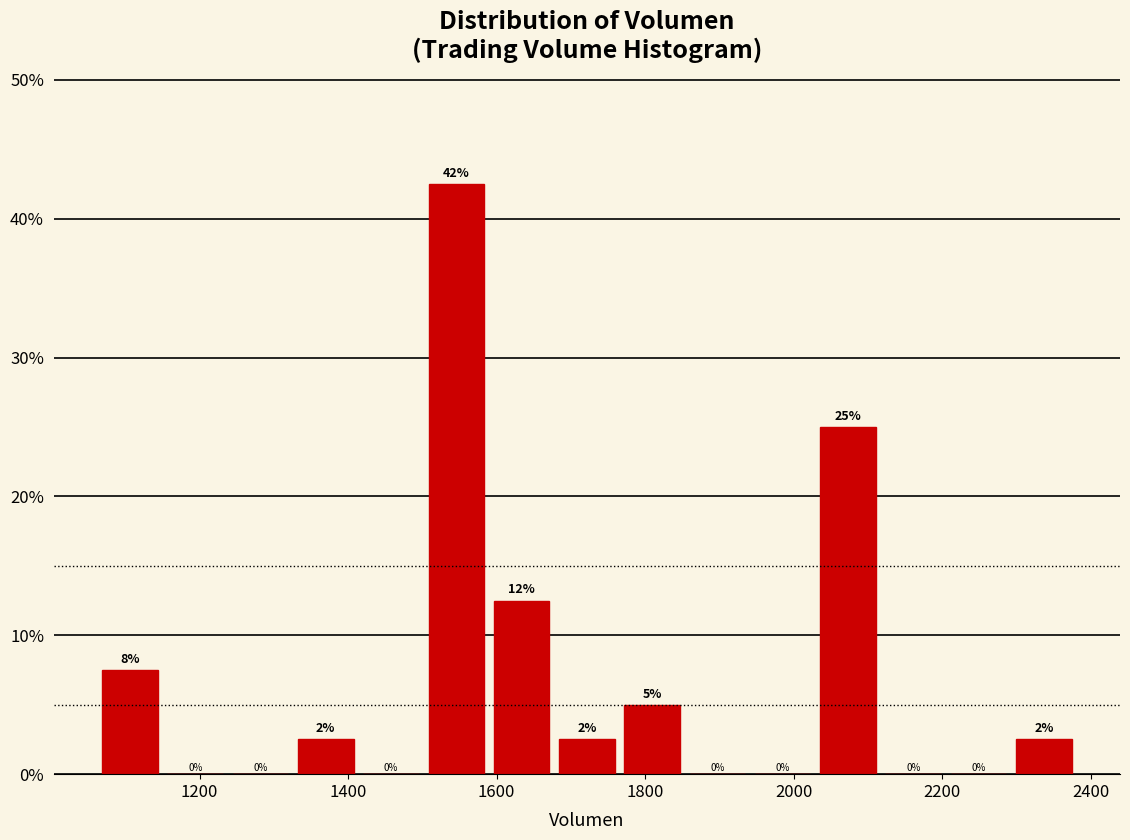

Over which range of the x-axis is the bar tallest?

1500 to 1580